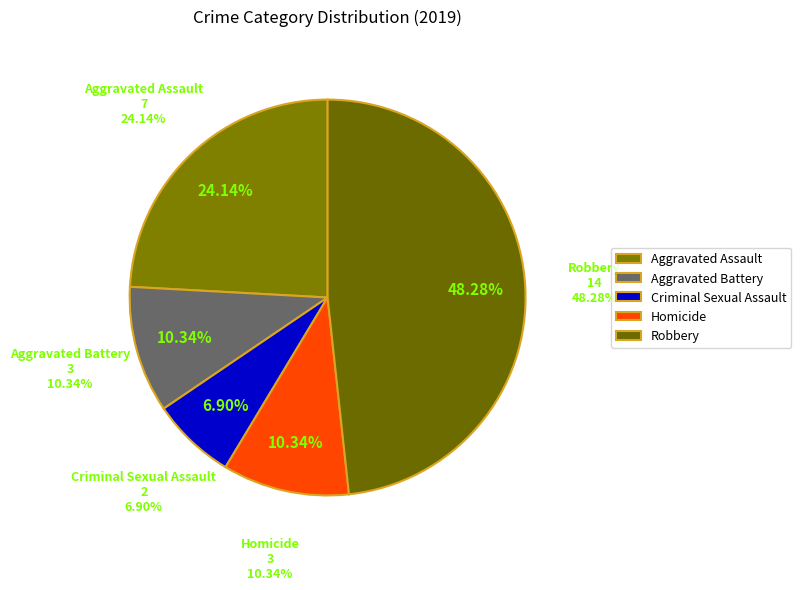

Which category has the smallest portion of the pie?

Criminal Sexual Assault